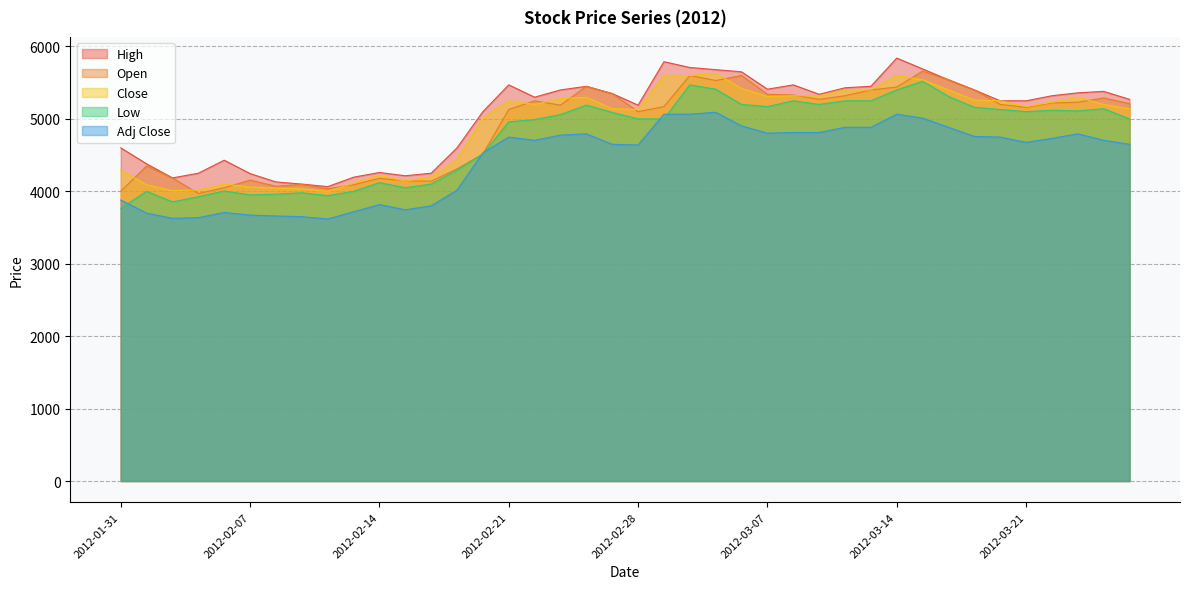

What position from the left is 2012-02-13?

10